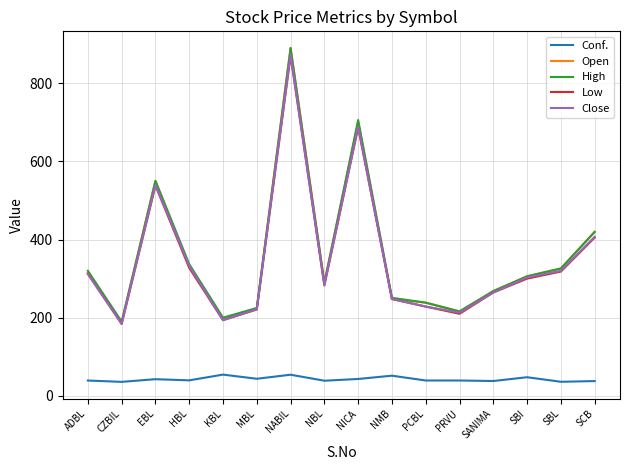

Is it true that Conf. equals 39.7 at HBL?

True